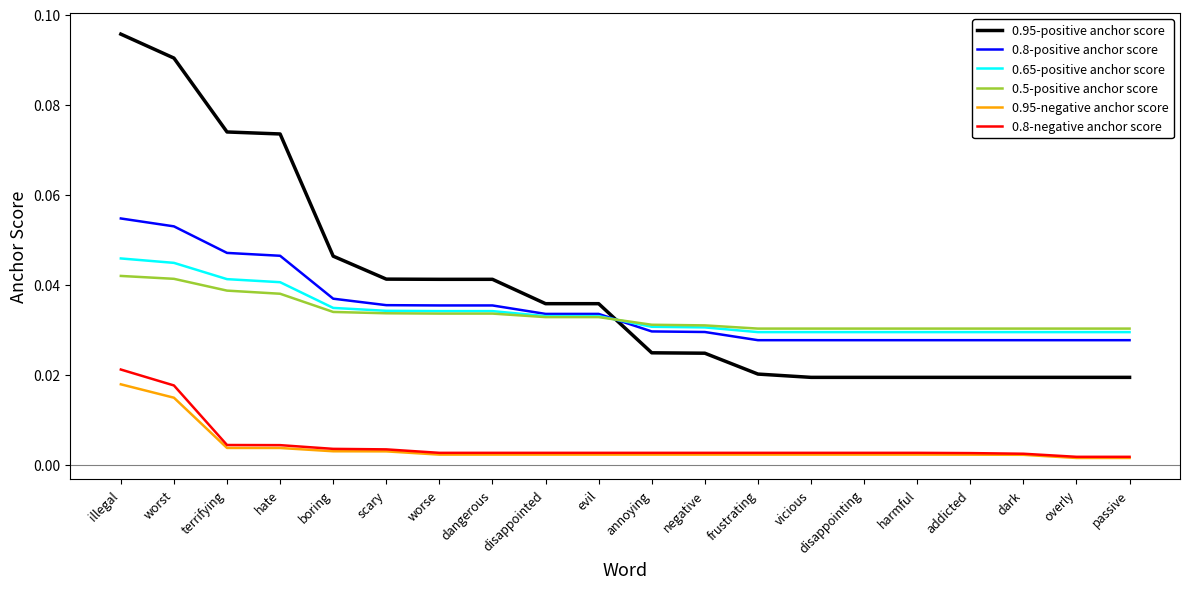

Which series ends up on top after the final intersection of 0.65-positive anchor score and 0.8-positive anchor score?

0.65-positive anchor score